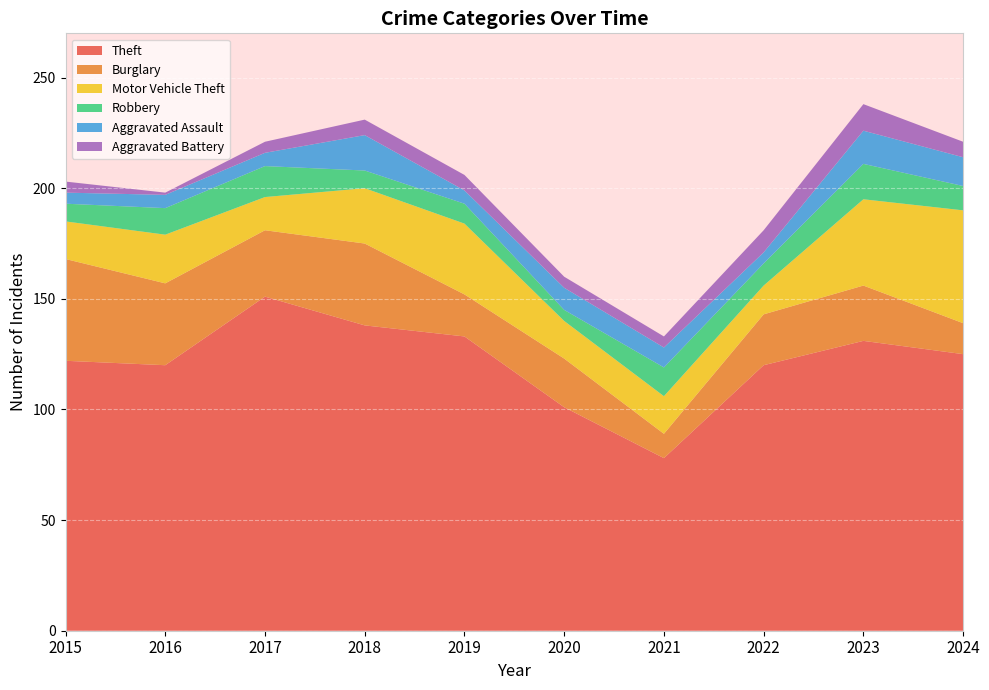

Reading right to left, extract all data points from this chart.

Theft: 2024=125	2023=131	2022=120	2021=78	2020=101	2019=133	2018=138	2017=151	2016=120	2015=122
Burglary: 2024=14	2023=25	2022=23	2021=11	2020=22	2019=19	2018=37	2017=30	2016=37	2015=46
Motor Vehicle Theft: 2024=51	2023=39	2022=13	2021=17	2020=17	2019=32	2018=25	2017=15	2016=22	2015=17
Robbery: 2024=11	2023=16	2022=10	2021=13	2020=5	2019=9	2018=8	2017=14	2016=12	2015=8
Aggravated Assault: 2024=13	2023=15	2022=5	2021=9	2020=10	2019=6	2018=16	2017=6	2016=6	2015=5
Aggravated Battery: 2024=7	2023=12	2022=10	2021=5	2020=5	2019=7	2018=7	2017=5	2016=1	2015=5